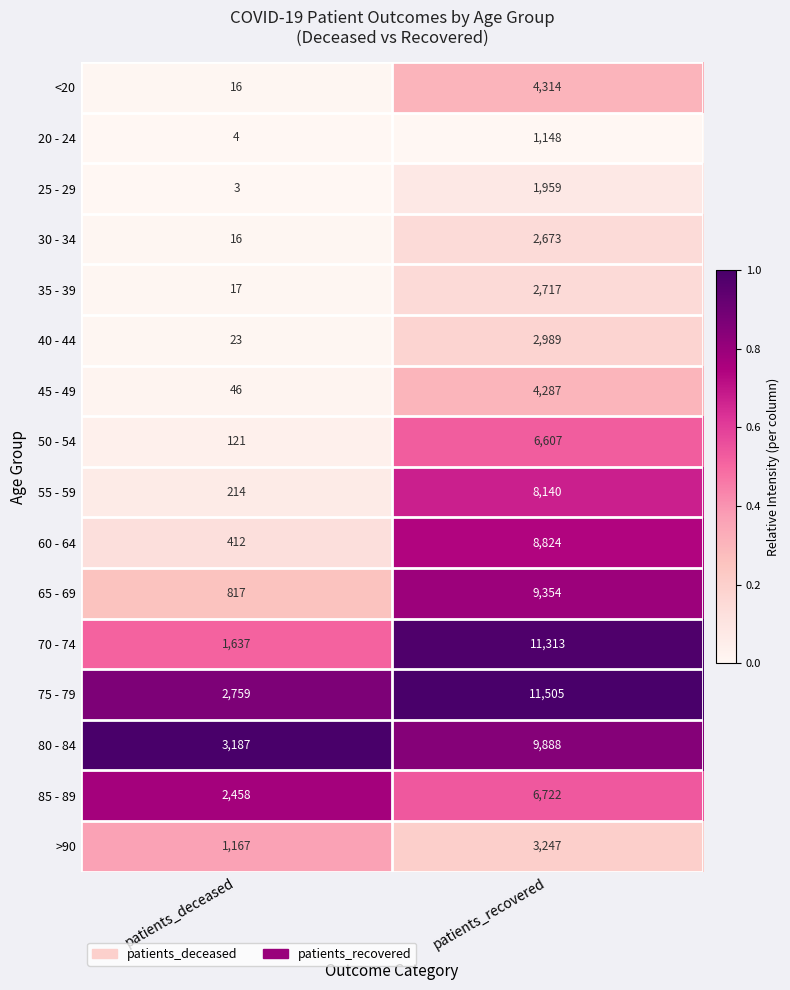

Which series has the widest spread of values?

70 - 74